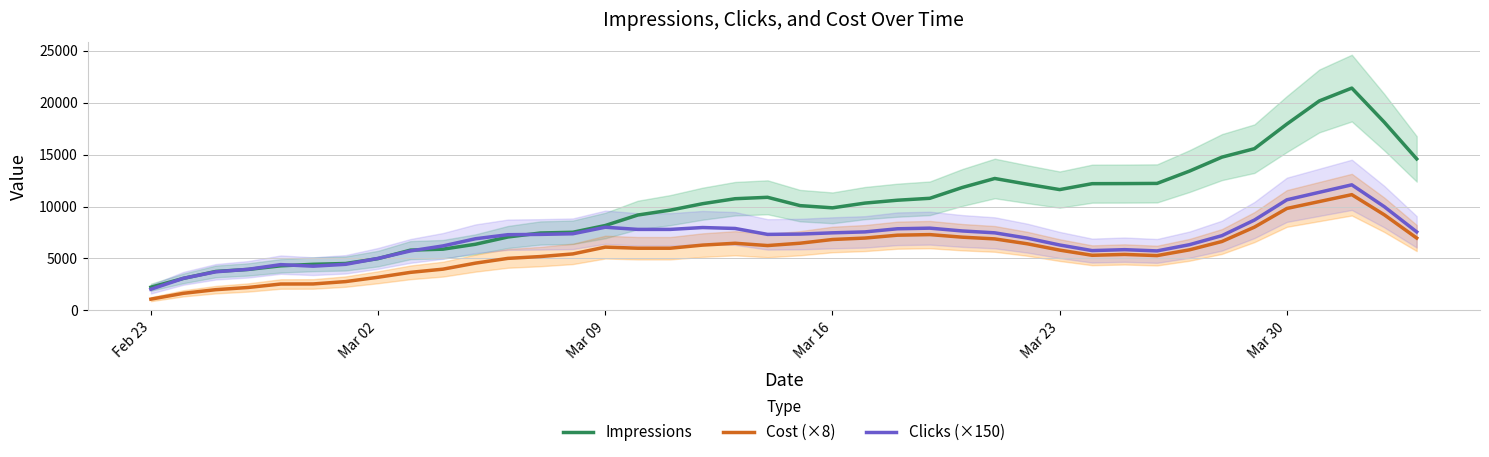

What is the lowest value of the Cost (×8) series?

1088.0